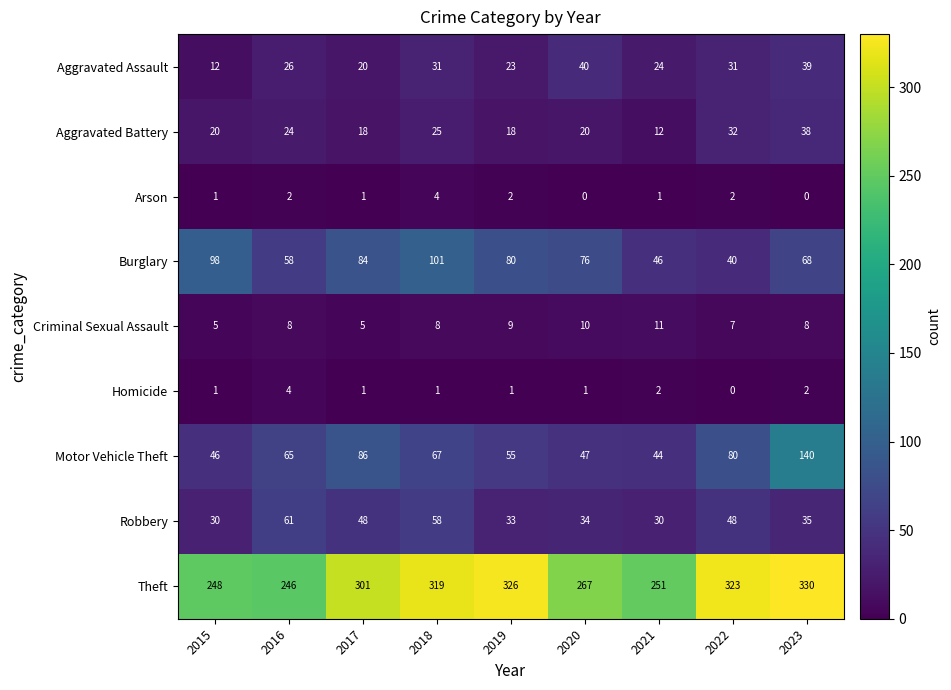

What is the difference between the maximum and minimum values in the Homicide series?

4